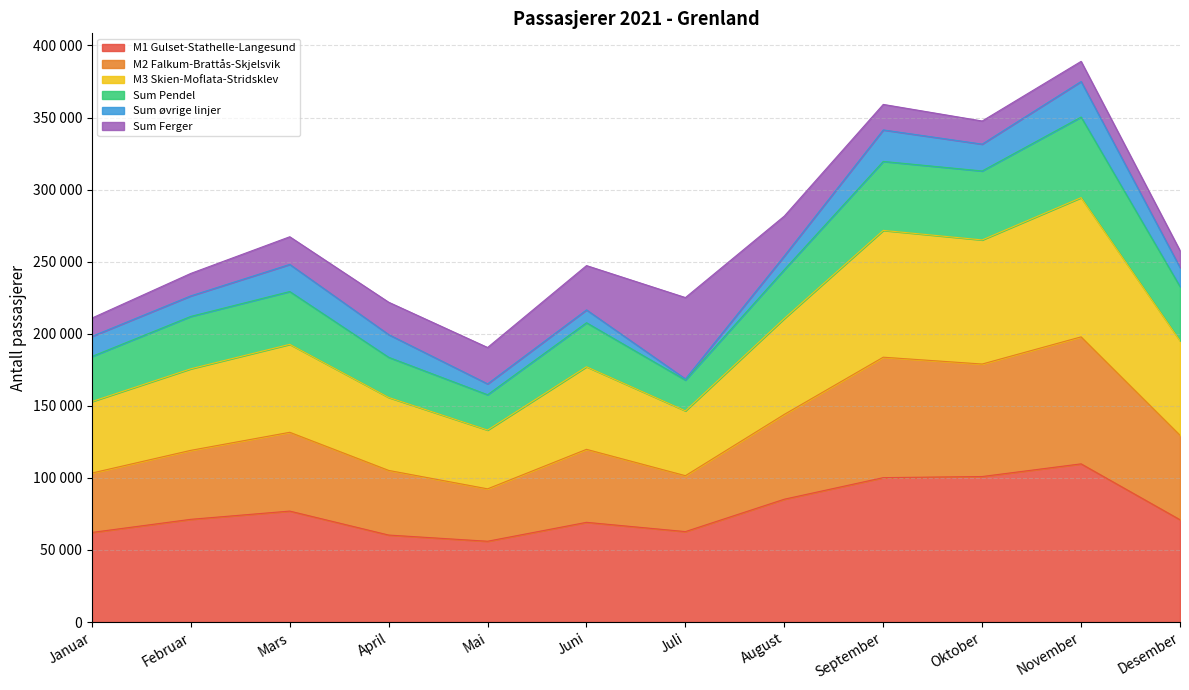

Which series has the widest spread of values?

M3 Skien-Moflata-Stridsklev